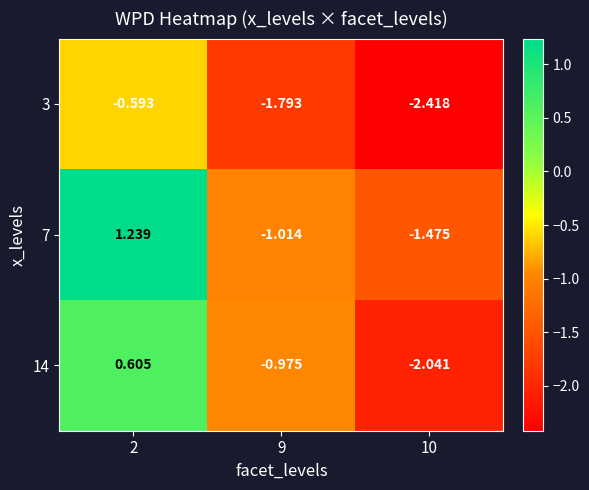

Which series changed the most between 9 and 10?

14